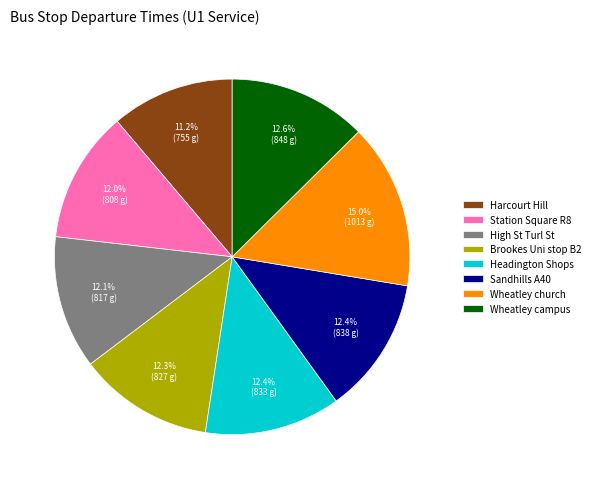

To the nearest percent, what portion does Brookes Uni stop B2 represent?

12%